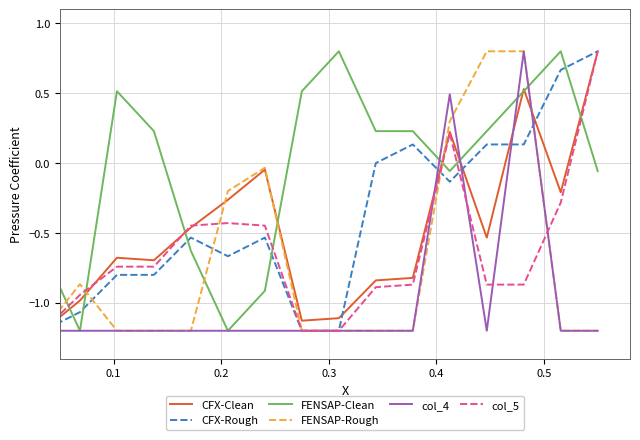

What is the minimum value shown in the chart?

-1.2